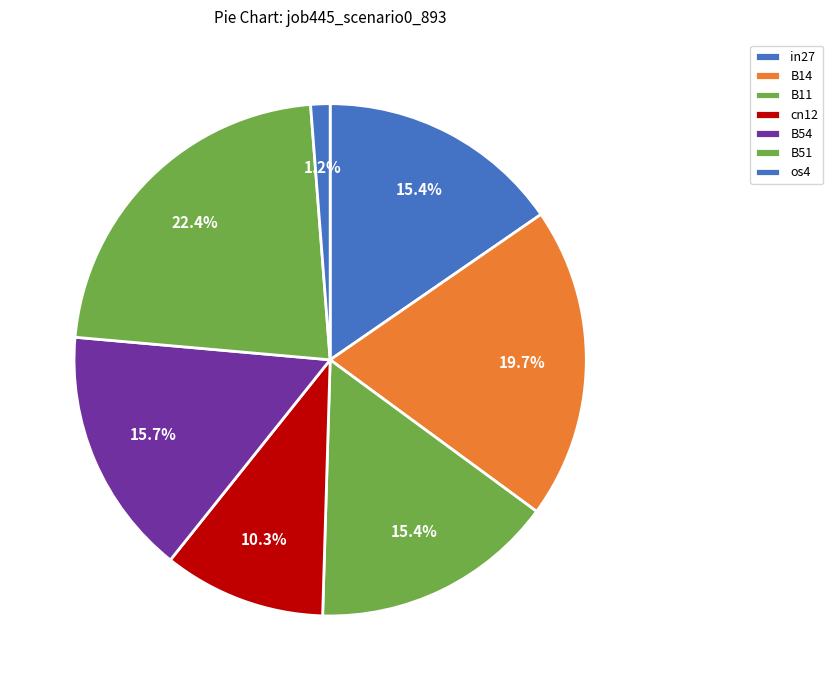

What is the smallest slice in the pie chart?

os4